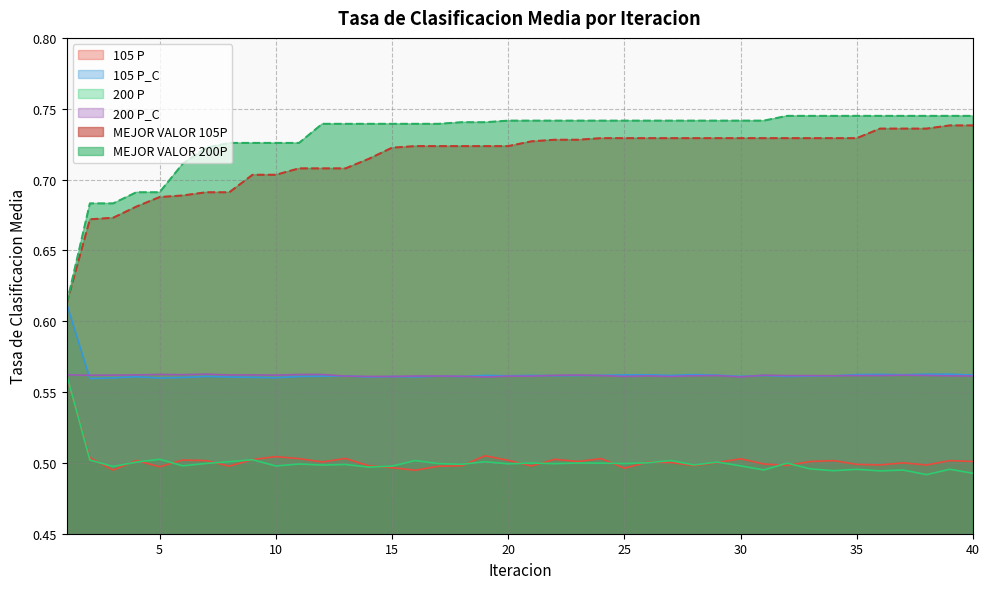

What is the minimum value for 200 P_C?

0.6